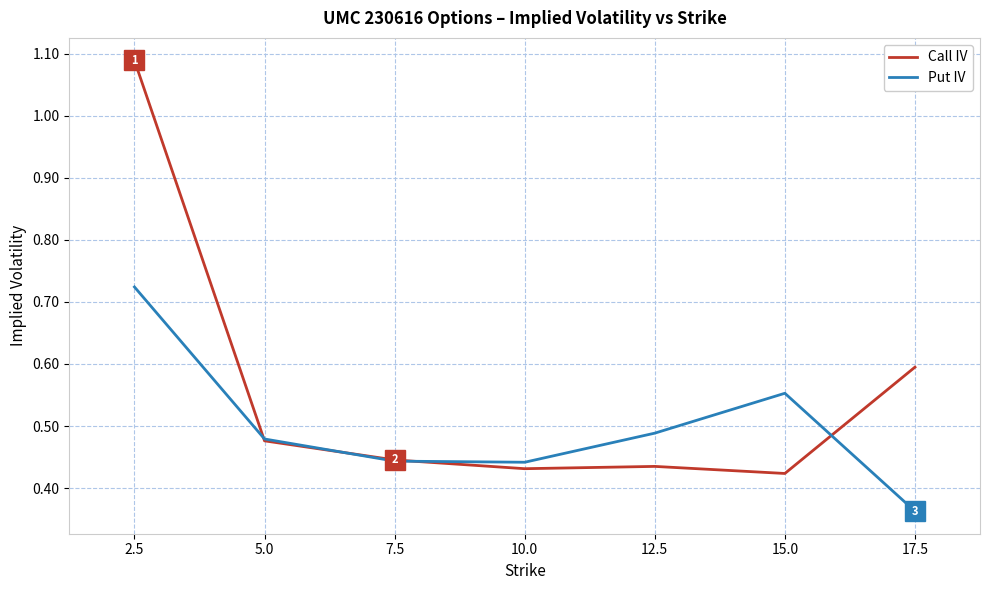

Between 5.0 and 10.0, which series saw the biggest shift?

Call IV